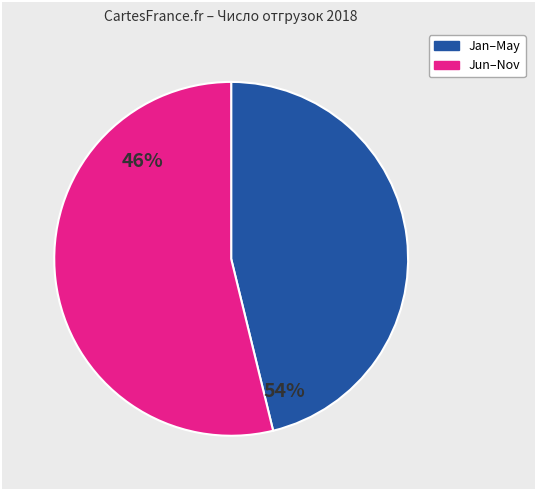

Does any single category account for the majority?

Yes